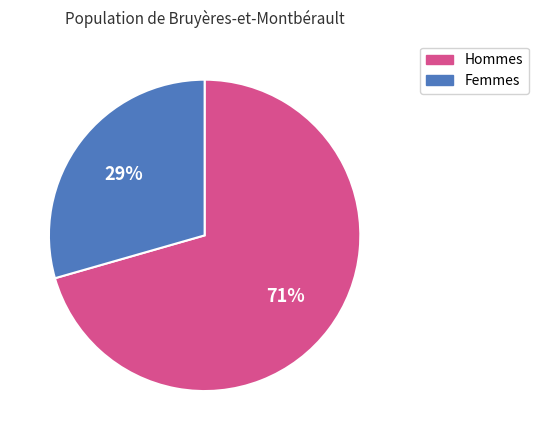

How many segments does this pie chart have?

2